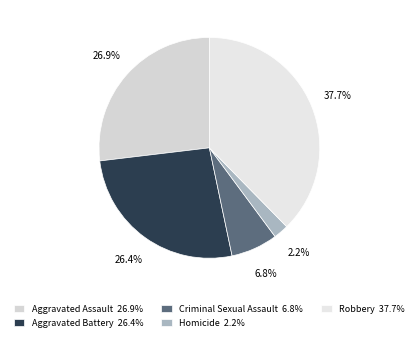

To the nearest percent, what portion does Homicide represent?

2%